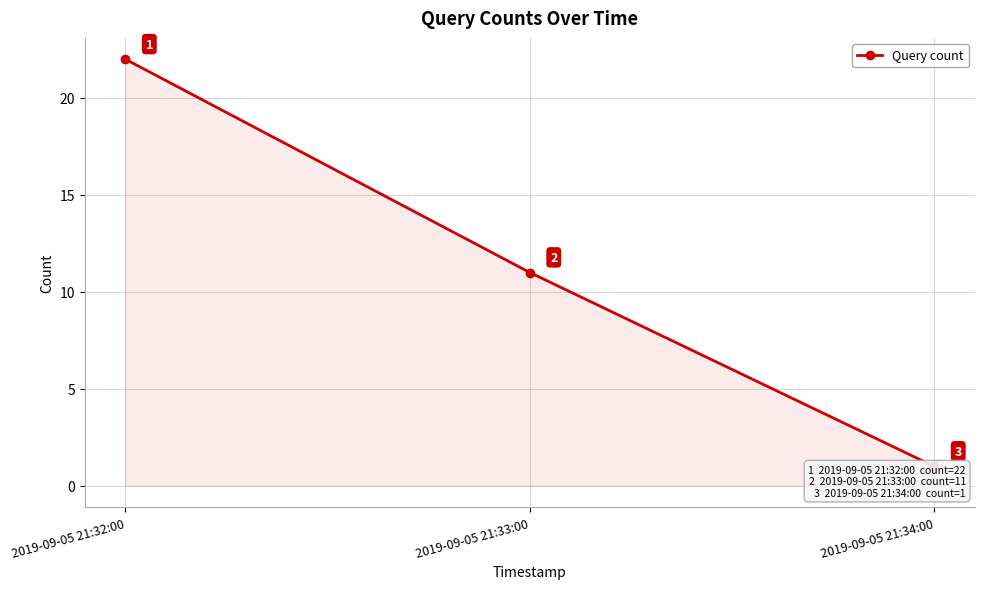

What is the value of the 1st point from the left?

22